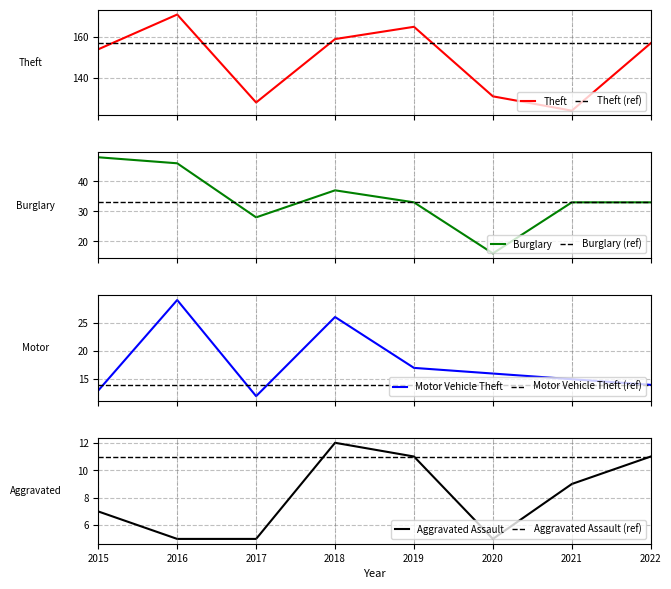

At which label does Aggravated Assault reach its peak?

2018